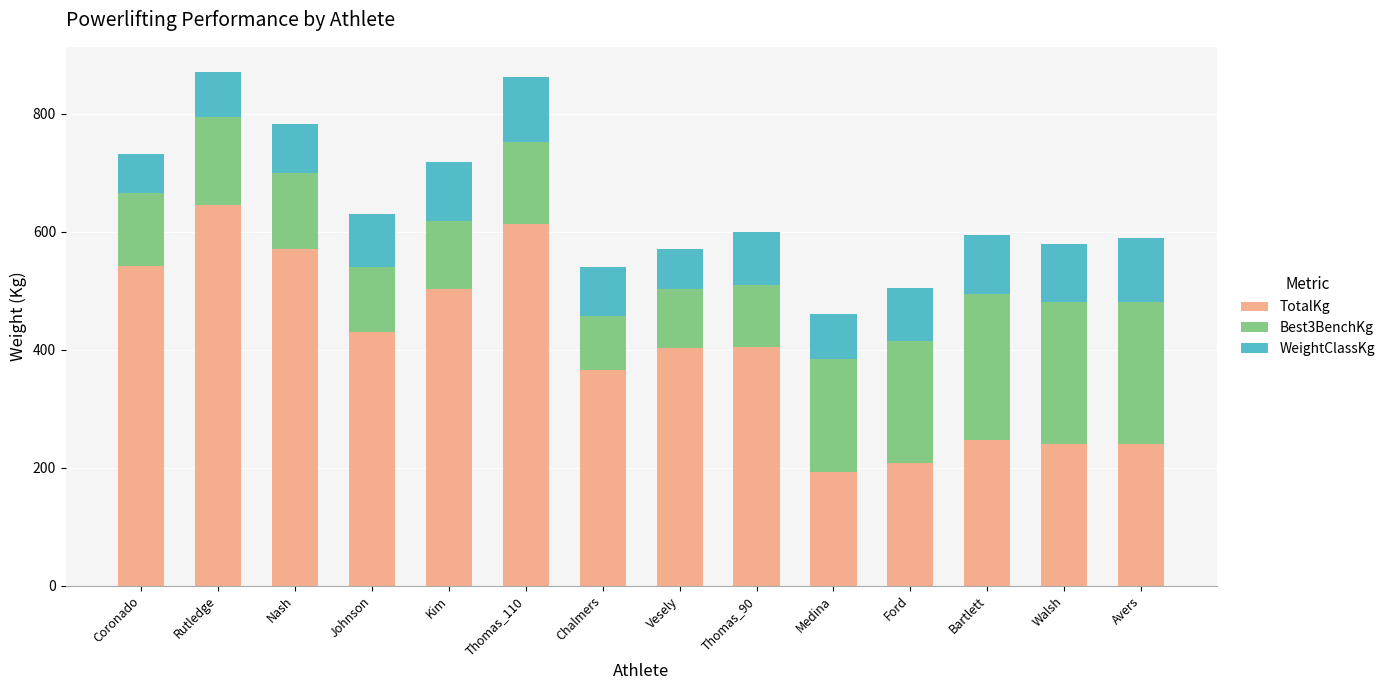

What is the total value across all series at Rutledge?

870.0